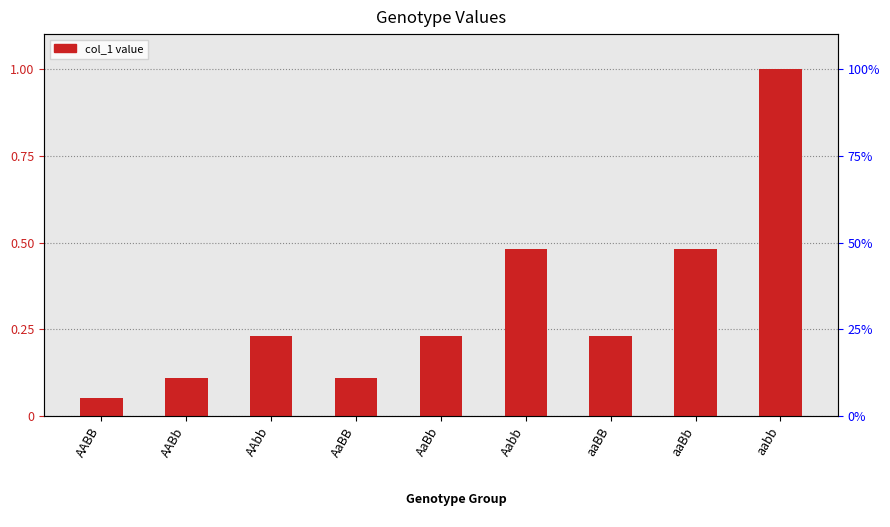

At which category does the chart reach its minimum across all series?

AABB